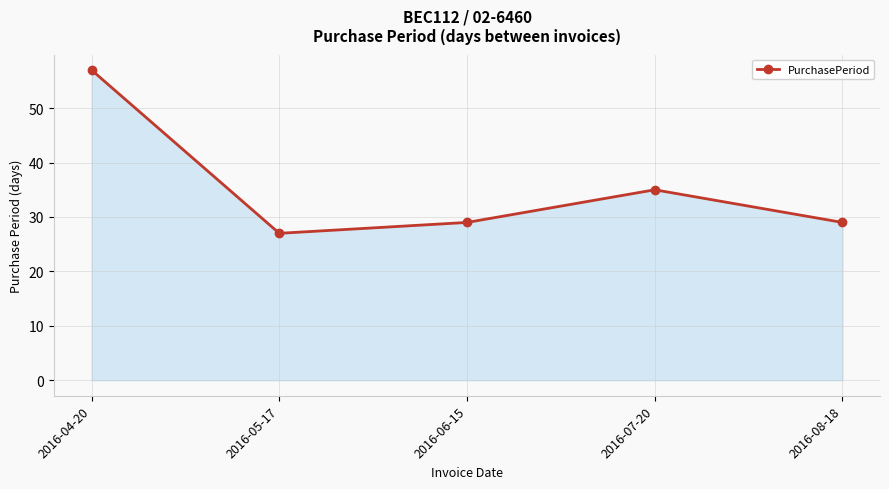

What is the ratio of the value at 2016-06-15 to the value at 2016-08-18?

1.0